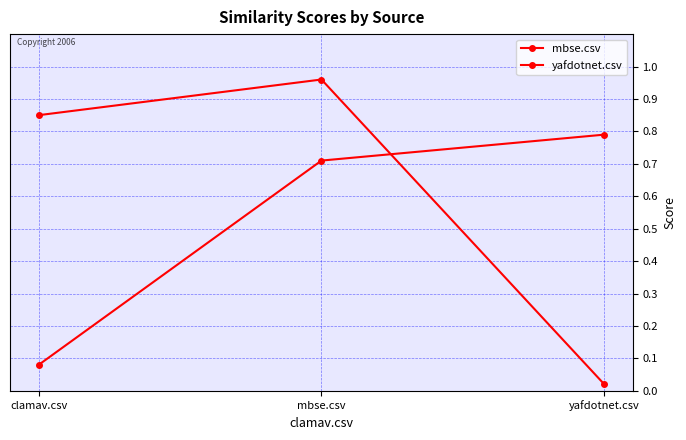

What is the label of the 1st point from the left?

clamav.csv